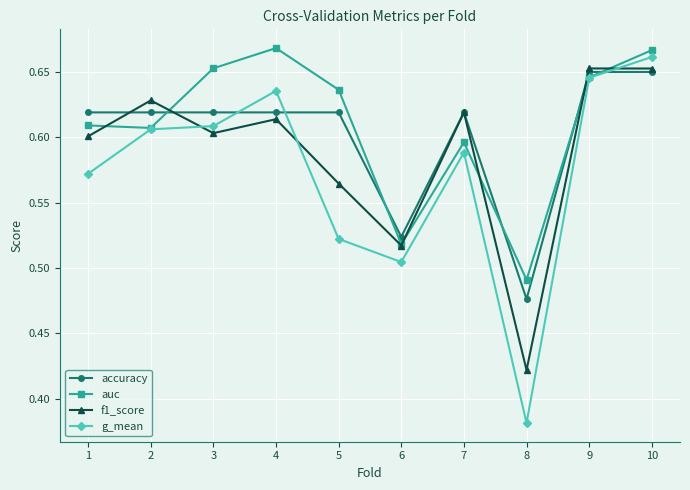

Which category has the lowest value in the auc series?

8